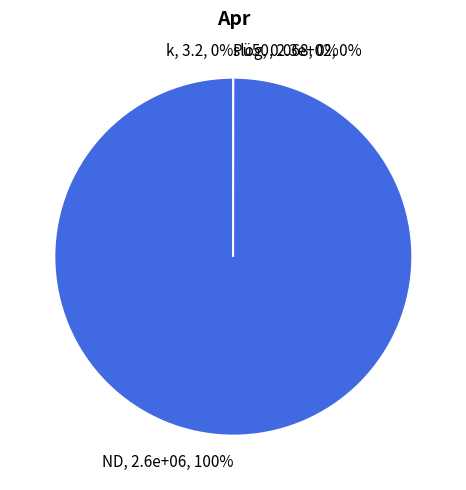

To the nearest percent, what percentage of the pie is ND?

100%